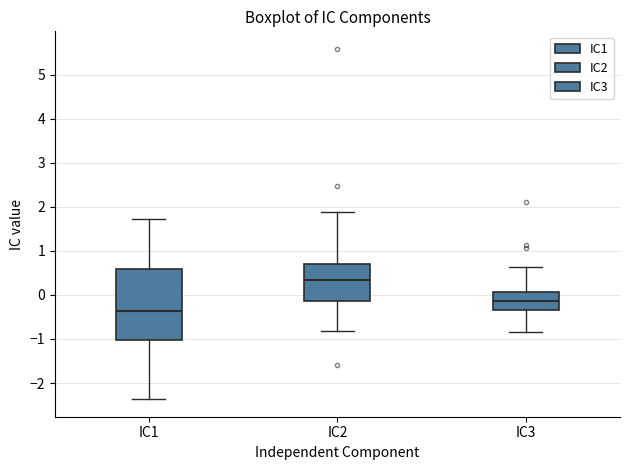

Reading left to right, transcribe this box plot: for each box, give where its median line is, the range the box spans, and where its two whiskers end, as read against the y-axis. The values are not printed on the chart, so give them approximately, as read against the axis.

IC1: median -0.4, box -1.0 to 0.6, whiskers -2.4 to 1.7
IC2: median 0.3, box -0.1 to 0.7, whiskers -0.8 to 1.9
IC3: median -0.1, box -0.3 to 0.1, whiskers -0.8 to 0.6